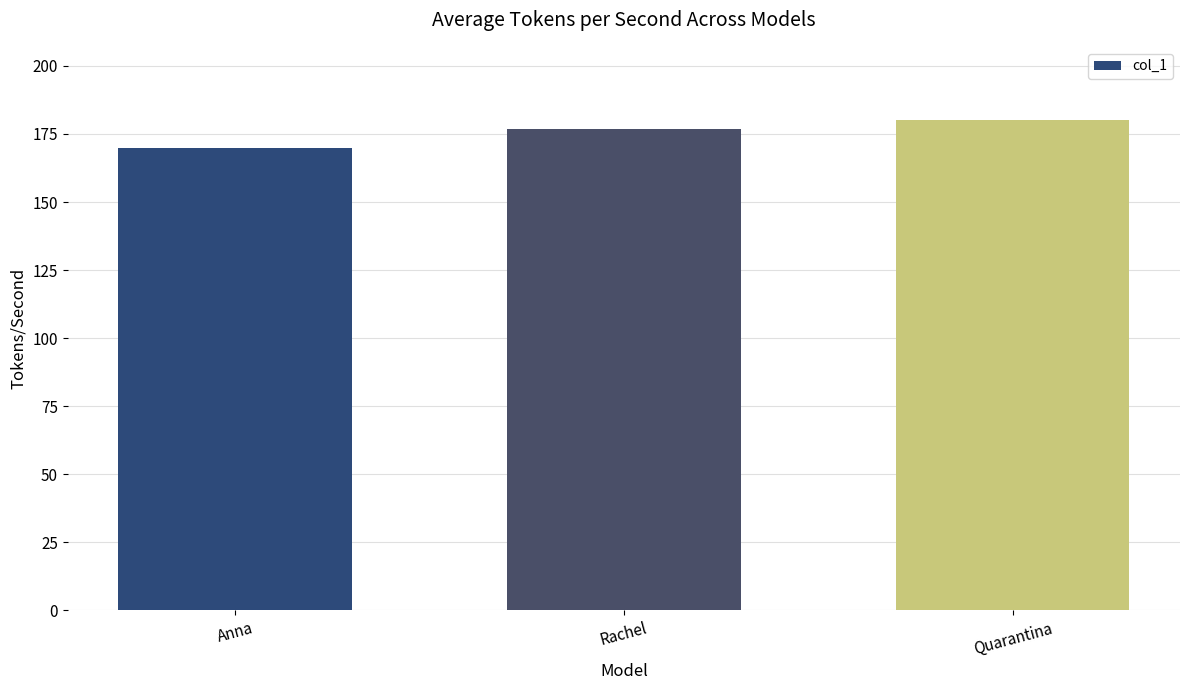

What is the average value?

176